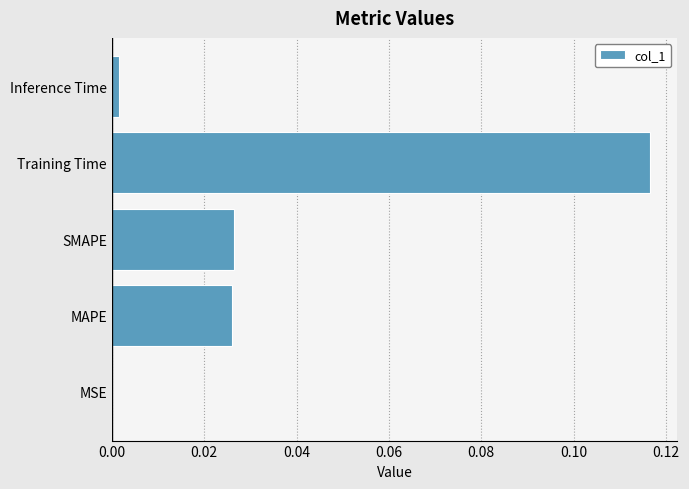

Which has a higher value, Training Time or Inference Time?

Training Time